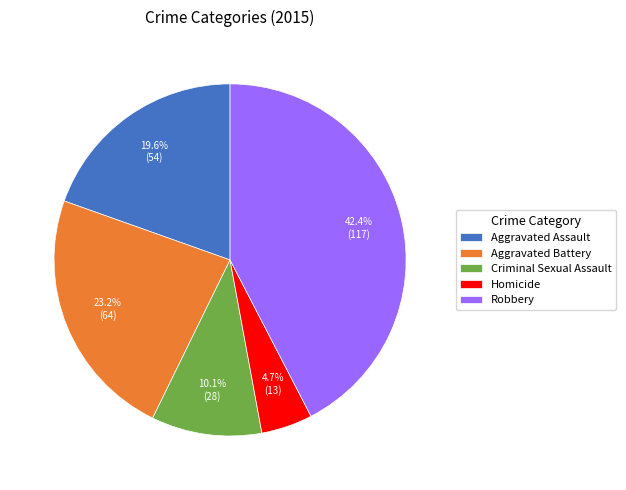

Does Robbery account for over 50% of the chart?

No